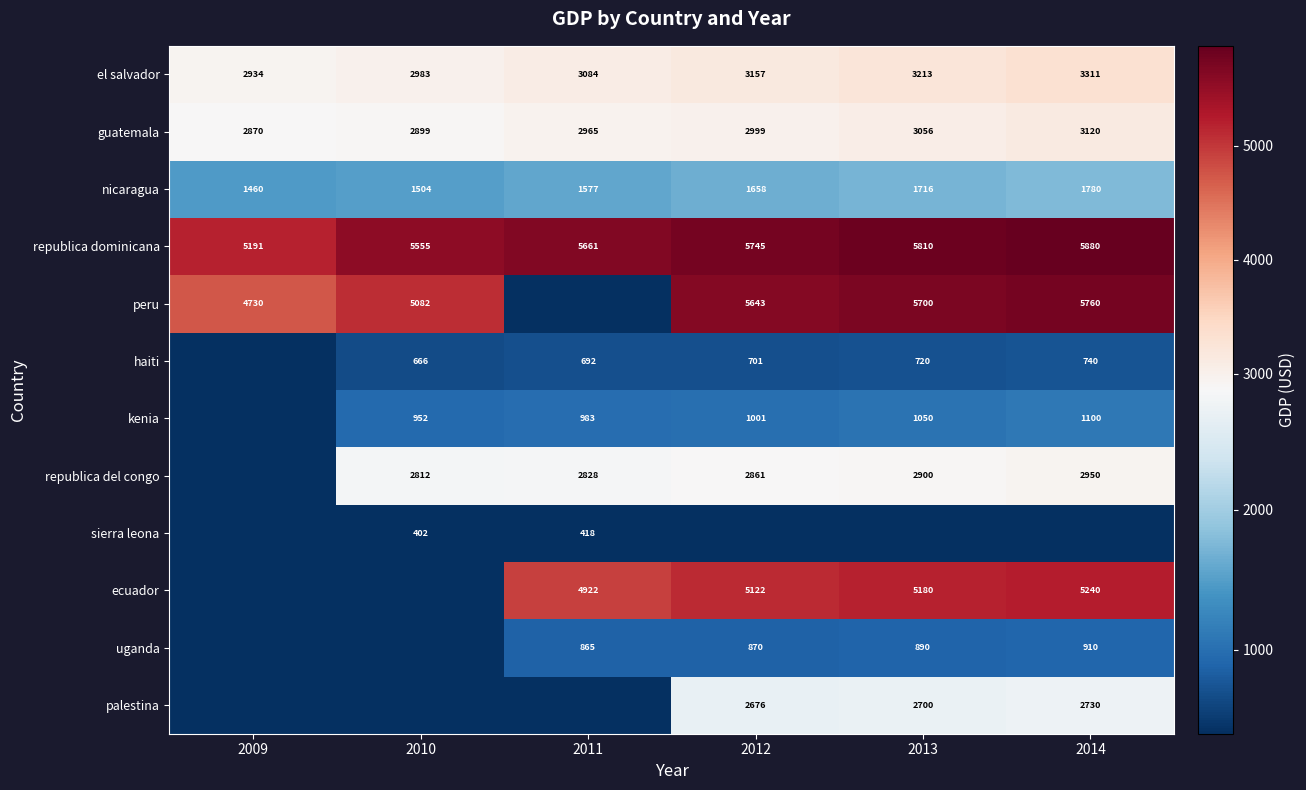

Rank the categories by republica dominicana value from lowest to highest.

2009, 2010, 2011, 2012, 2013, 2014